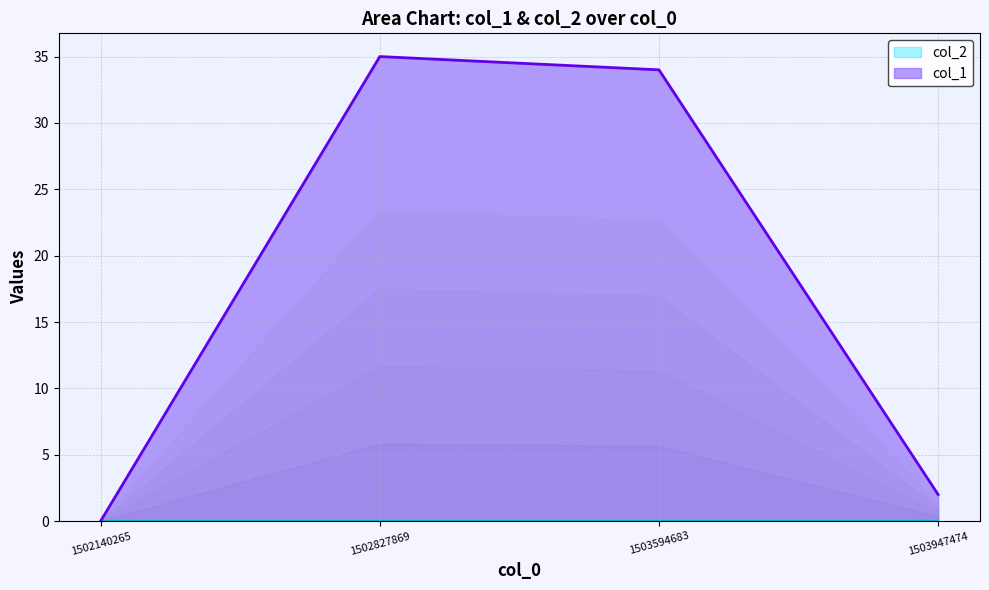

Does the chart display data point markers on the line(s)?

No